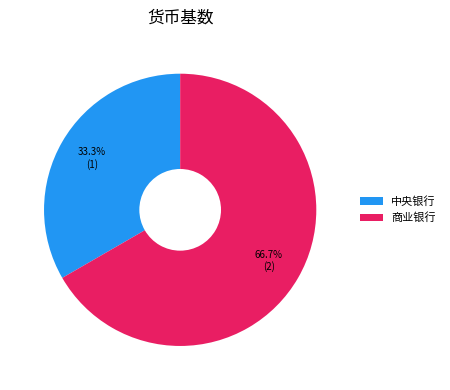

Is there any slice that represents more than half of the pie?

Yes